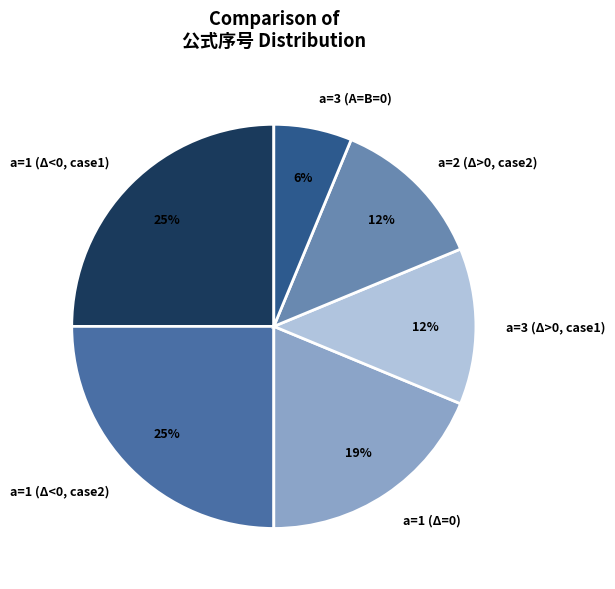

Count the number of slices in the pie.

6